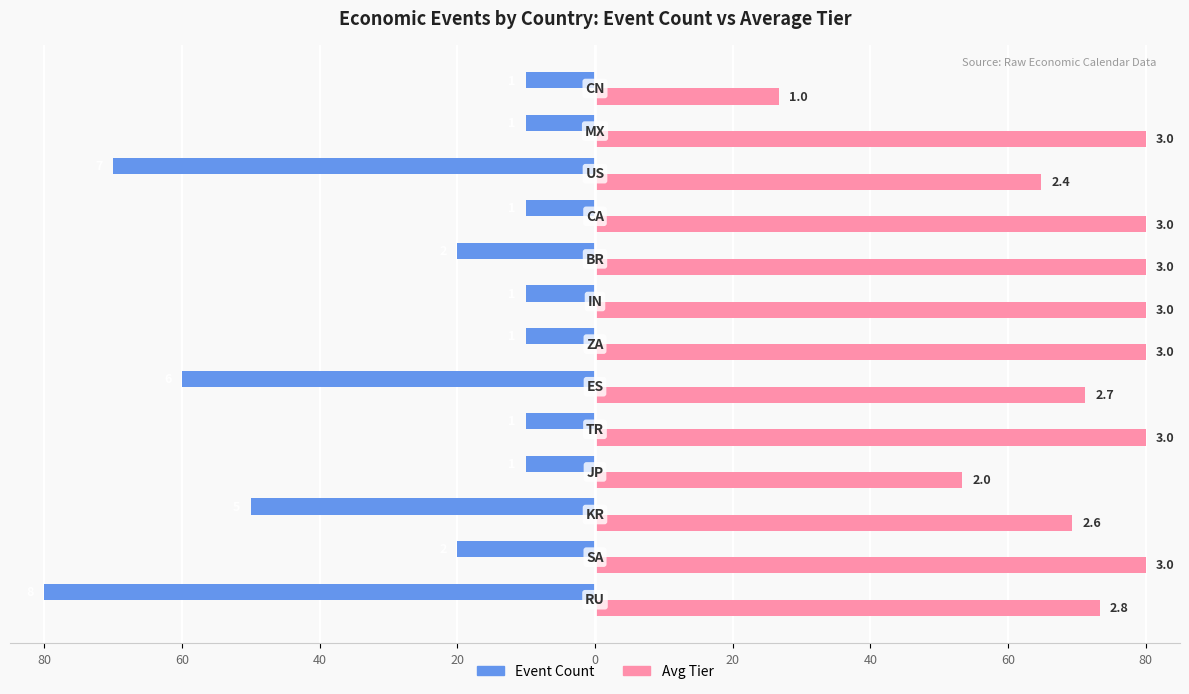

What is the maximum value shown in the chart?

80.0